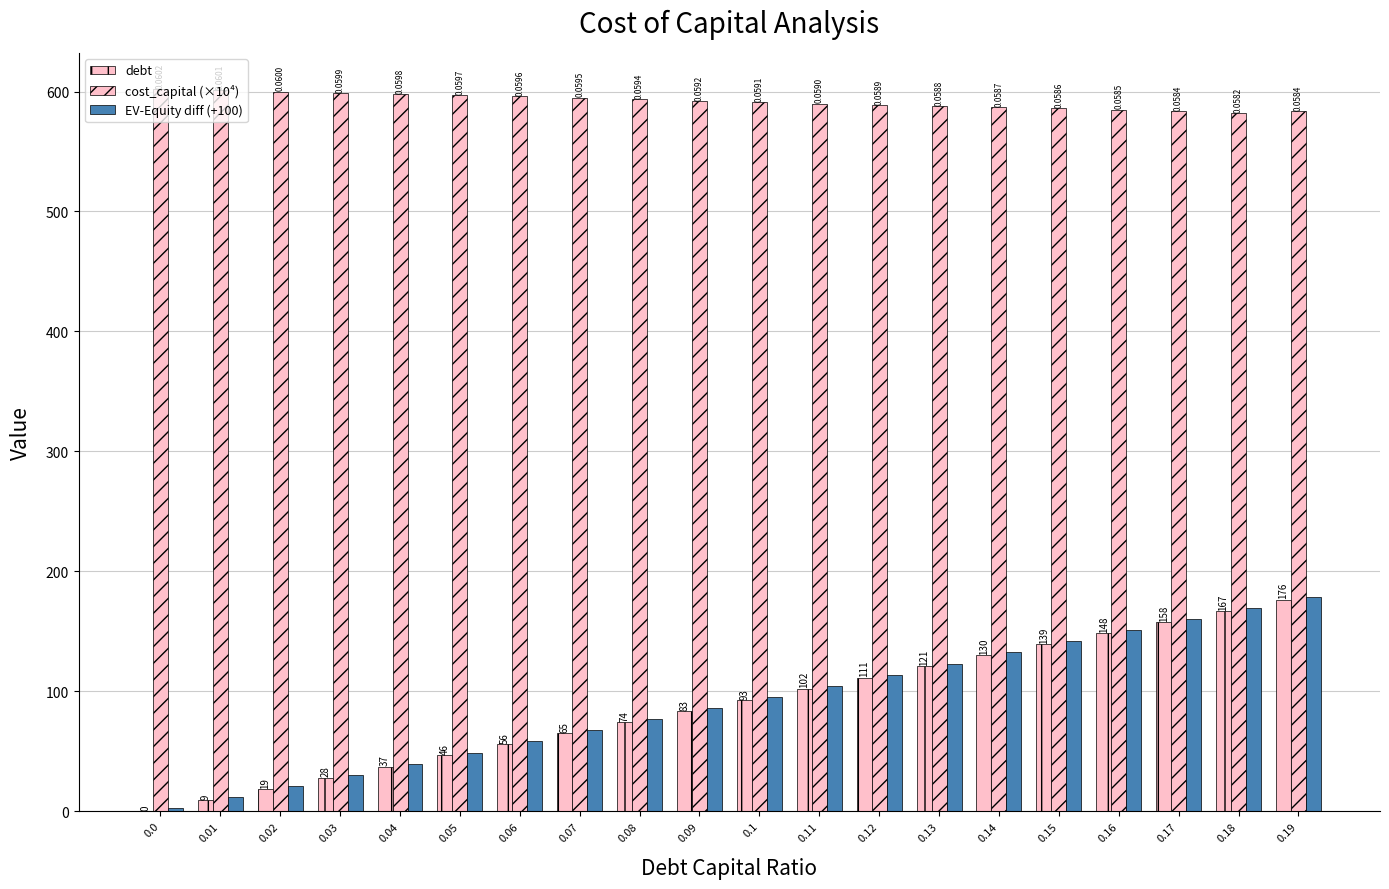

What is the difference between the cost_capital (×10⁴) values at 0.13 and 0.16?

3.0